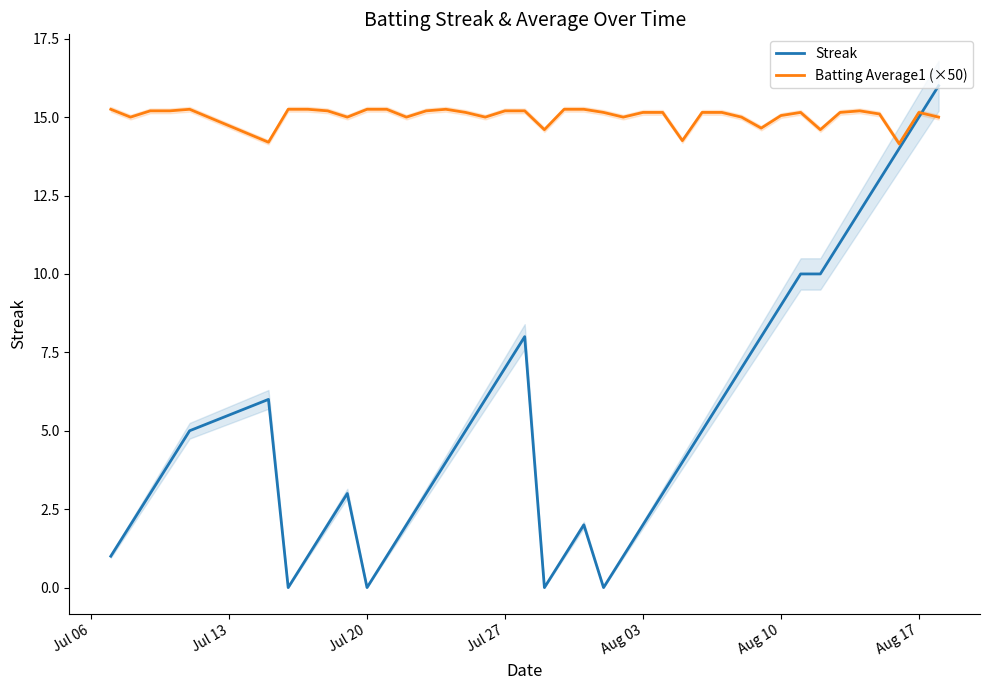

Rank the series by their maximum value, from highest to lowest.

Streak, Batting Average1 (×50)